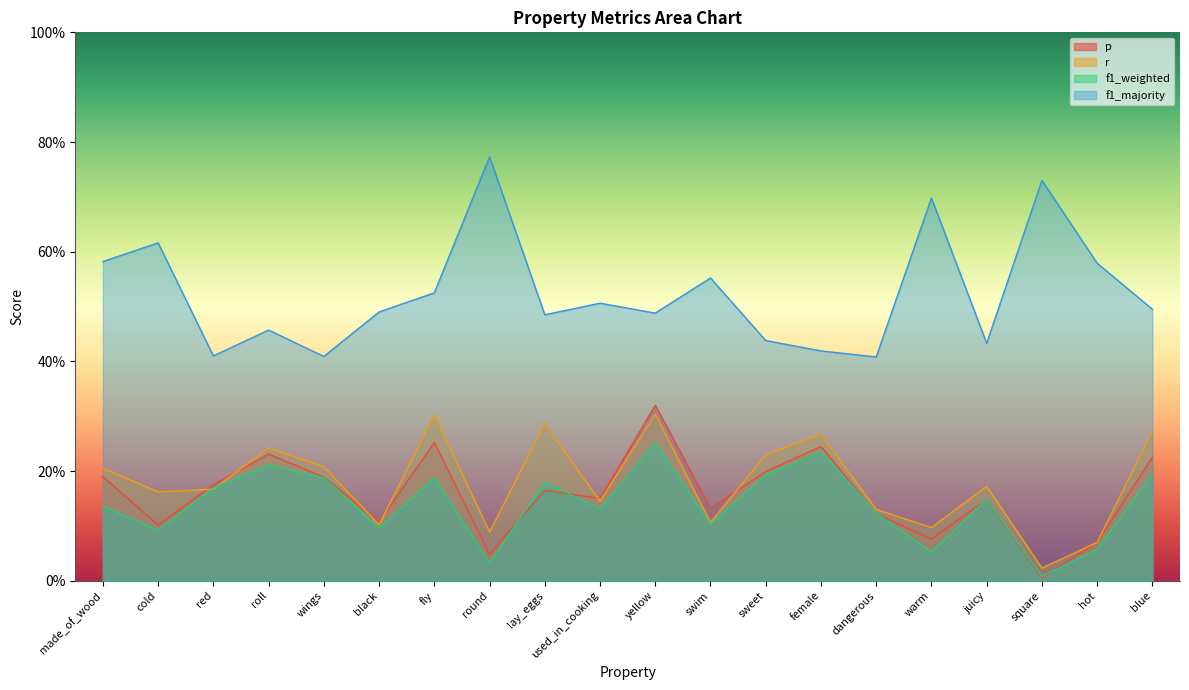

What are all the series names shown in the legend?

p, r, f1_weighted, f1_majority